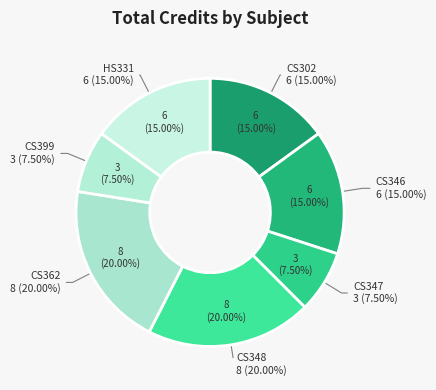

Is it true that CS348 is 20% of the pie?

True